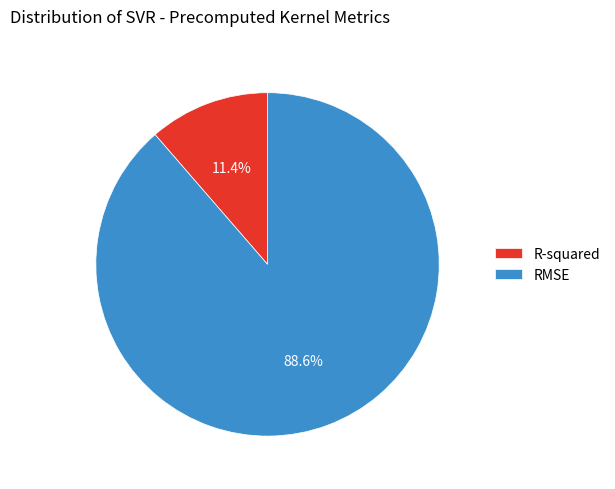

What percentage is the RMSE slice, to the nearest percent?

89%